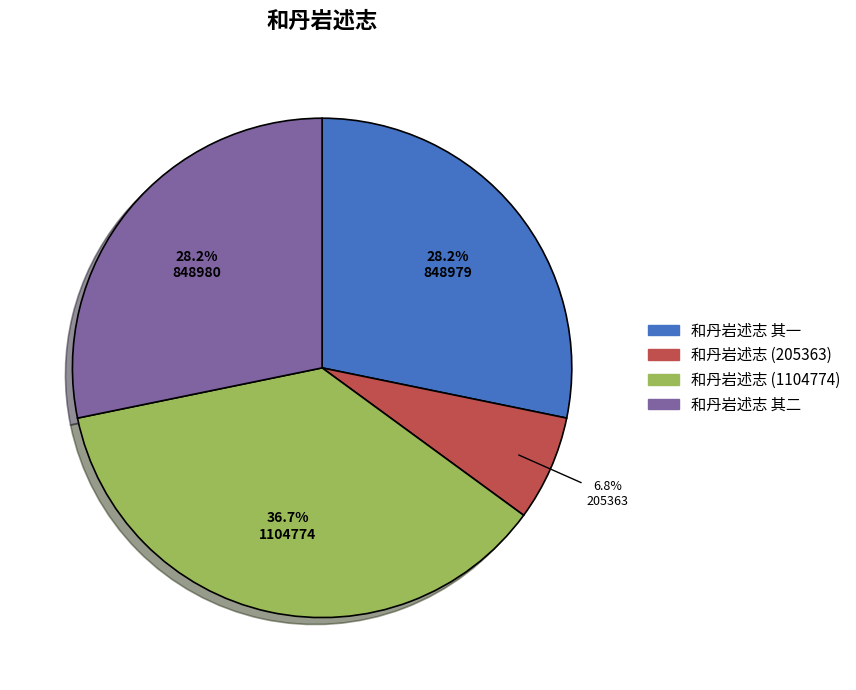

To the nearest percent, what is the combined percentage of 和丹岩述志 其二 and 和丹岩述志 其一?

56%